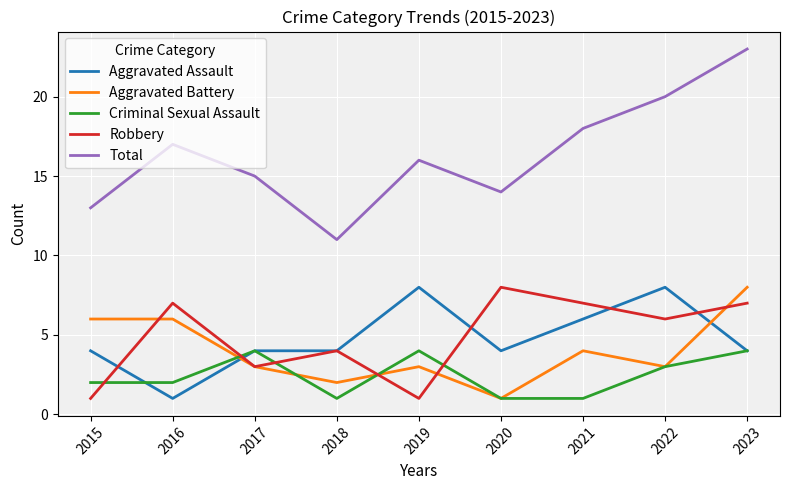

At which category is the sum across all series the highest?

2023